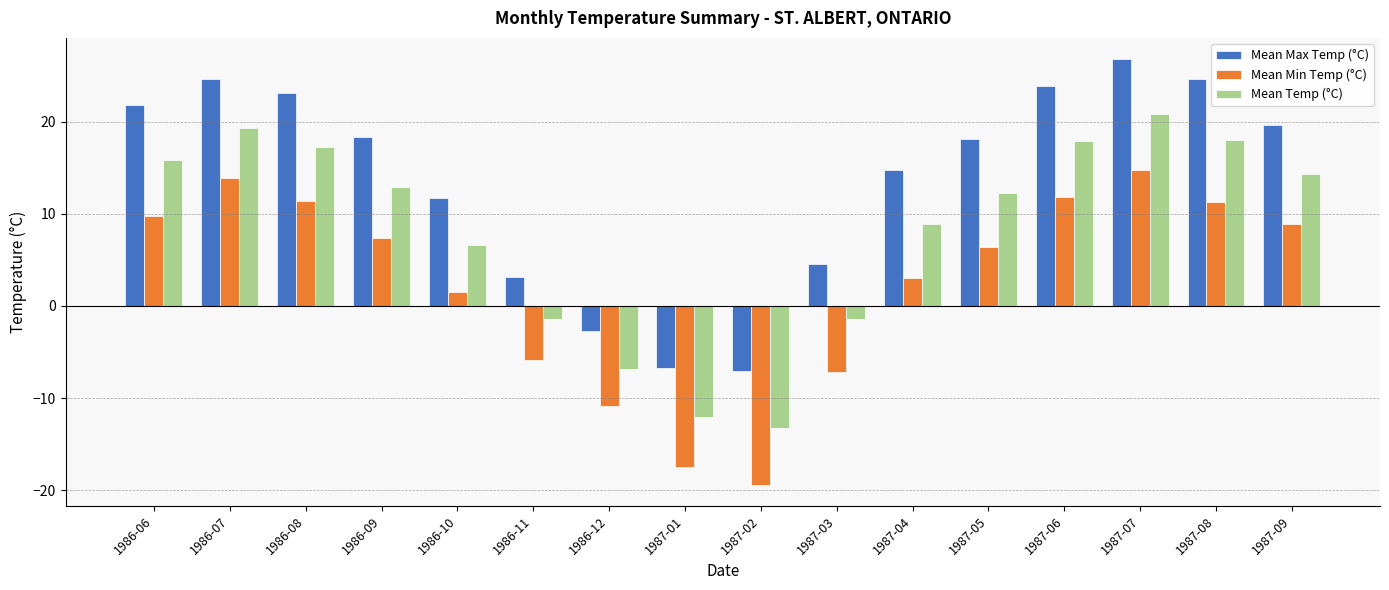

How many values in Mean Min Temp (°C) are above zero?

11